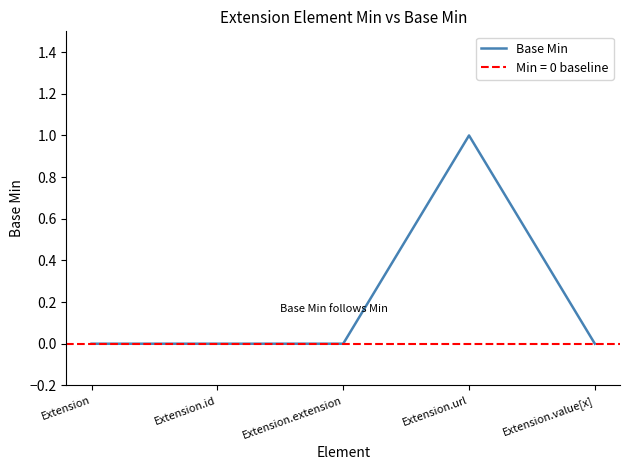

How many interior local peaks (higher than both neighbors) does the data have?

1